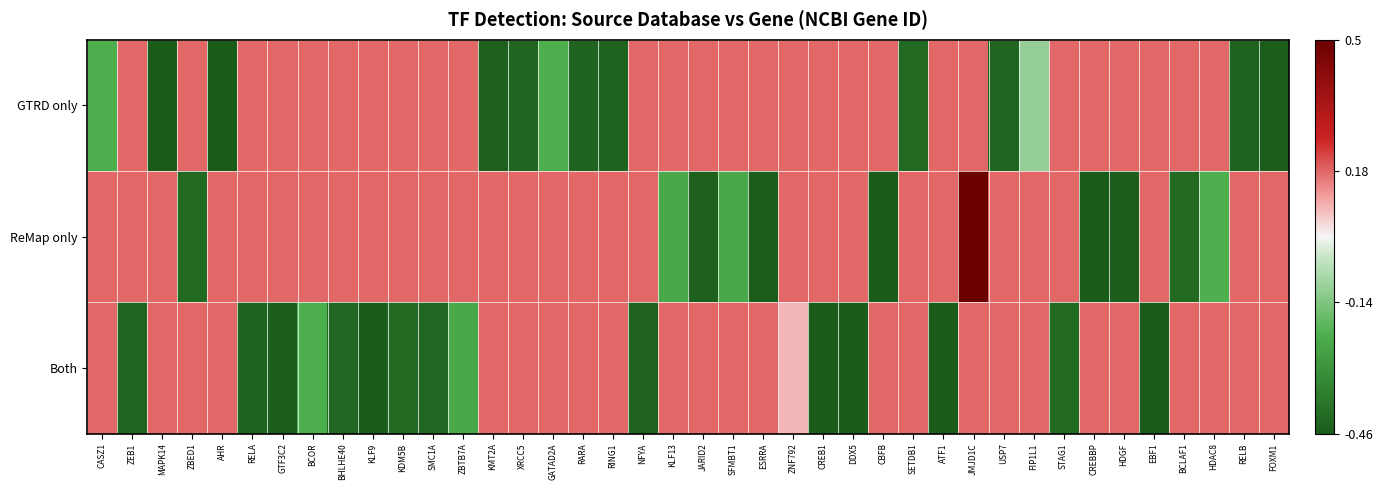

Which category has the highest value across all series?

JMJD1C